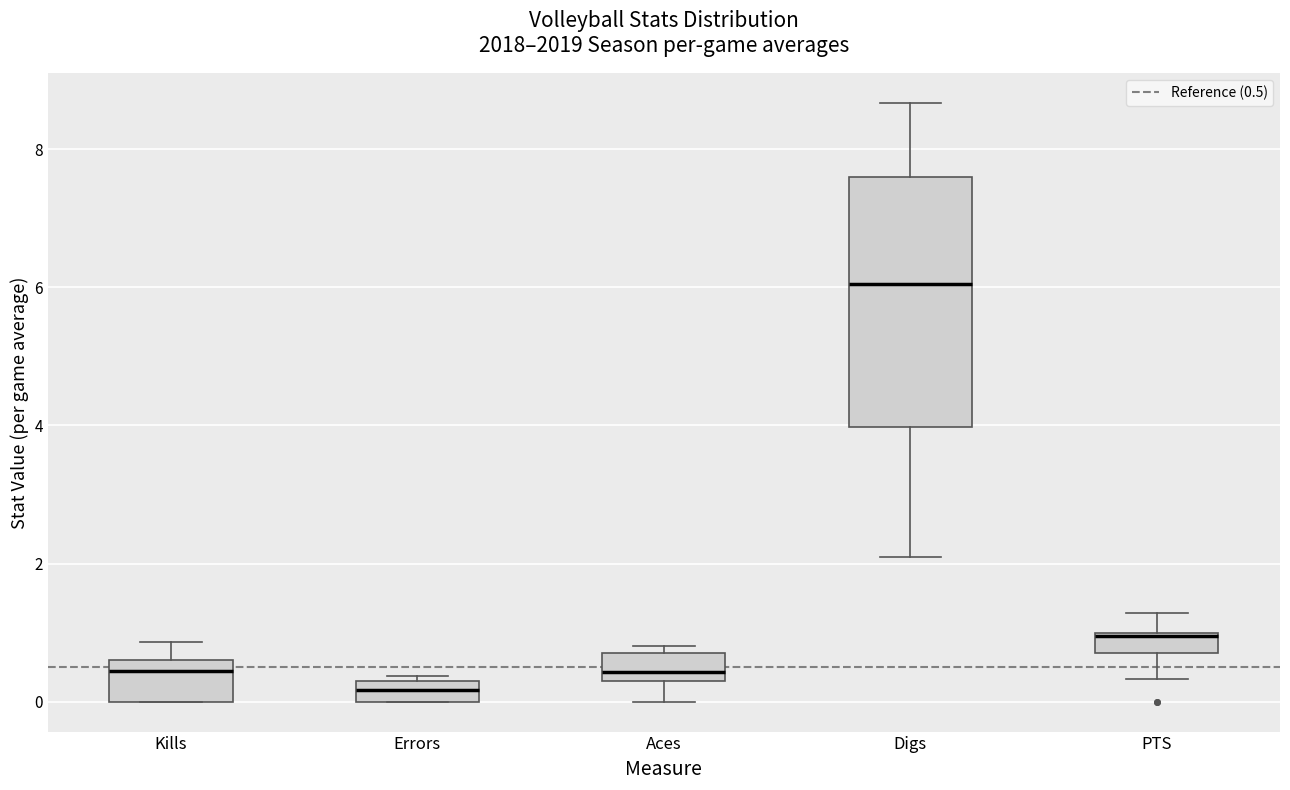

Which box's median line is the lowest?

Errors